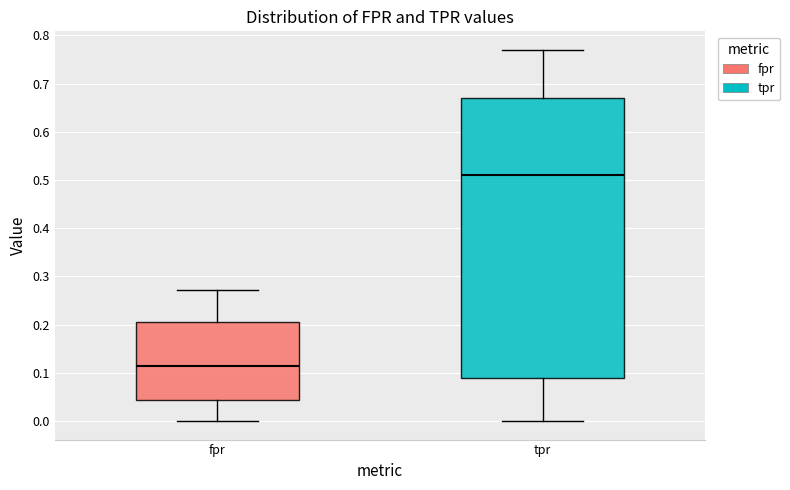

Reading left to right, transcribe this box plot: for each box, give where its median line is, the range the box spans, and where its two whiskers end, as read against the y-axis. The values are not printed on the chart, so give them approximately, as read against the axis.

fpr: median 0.11, box 0.04 to 0.20, whiskers 0.00 to 0.27
tpr: median 0.51, box 0.09 to 0.67, whiskers 0.00 to 0.77